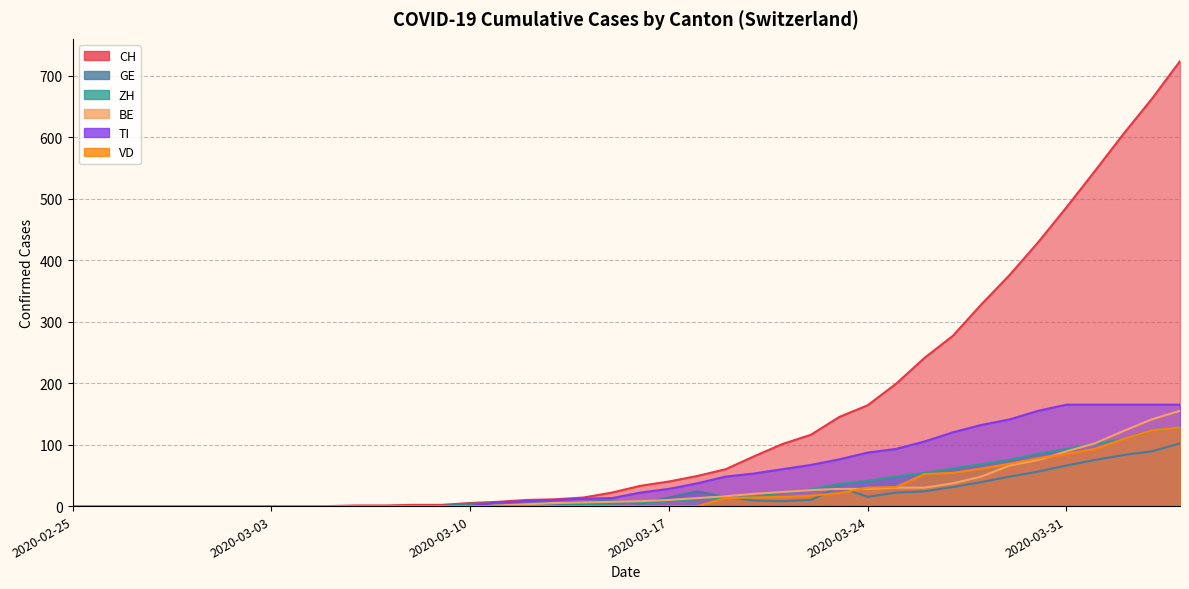

Which series changed the most between 2020-03-05 and 2020-03-29?

CH